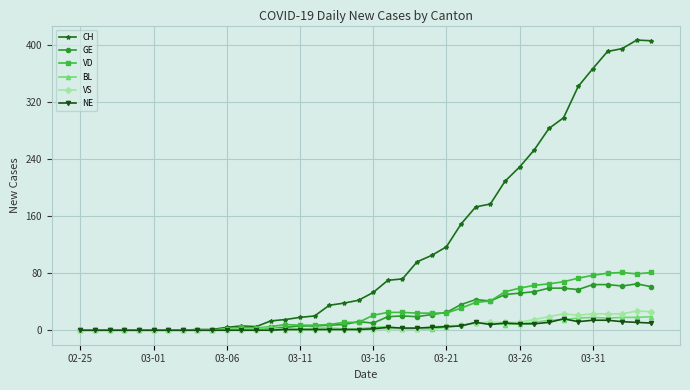

What is the average value of the VS series?

7